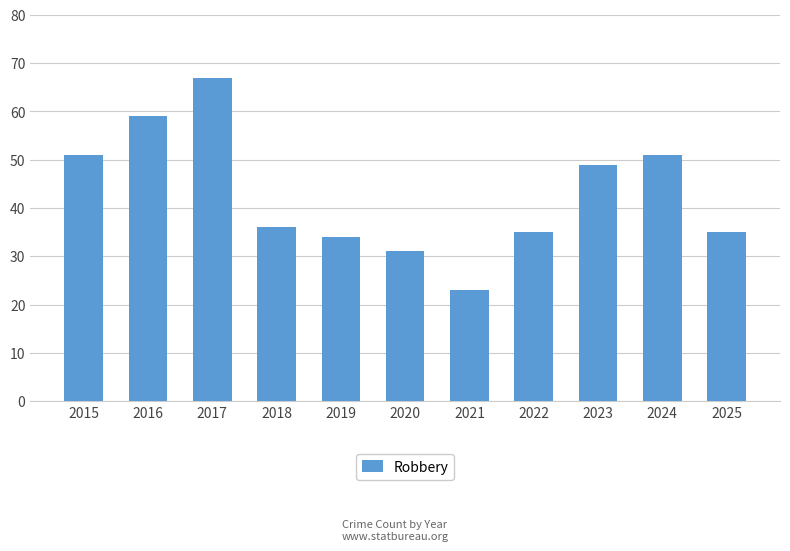

The chart shows a value of 35 at 2015. True or false?

False